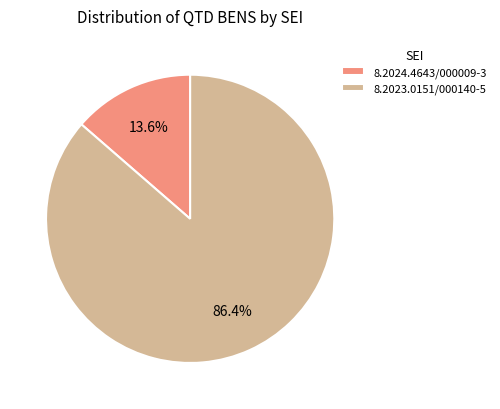

To the nearest percent, what is the difference between the 8.2024.4643/000009-3 and 8.2023.0151/000140-5 slice percentages?

73%